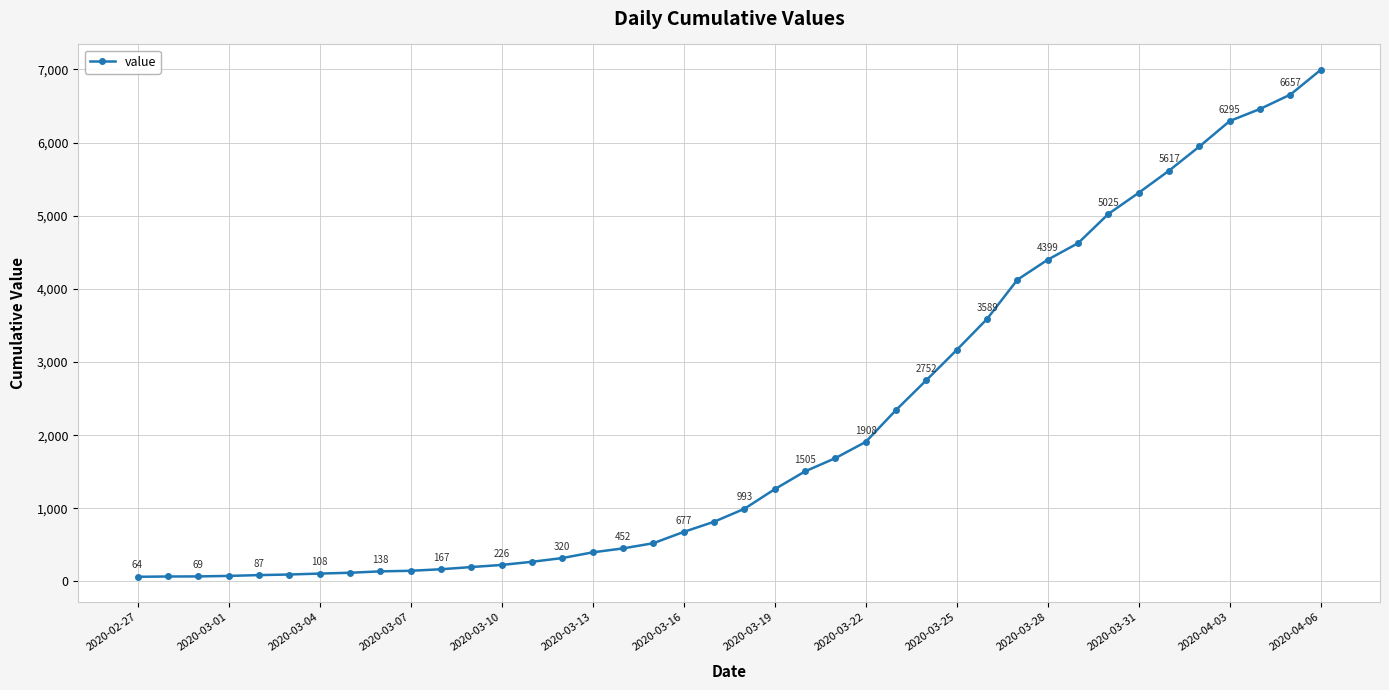

What is the value of the 26th point from the left?

2344